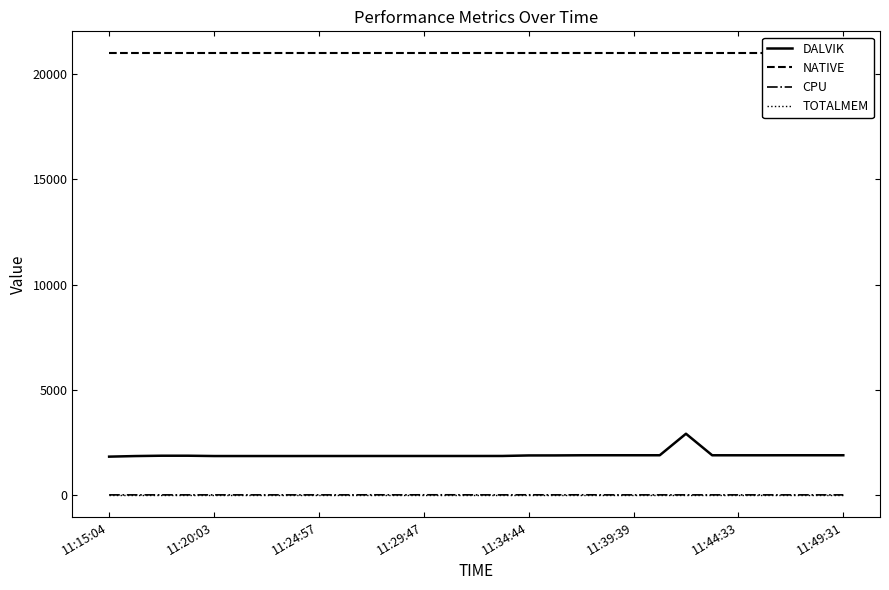

True or false: DALVIK and TOTALMEM cross at least once.

False